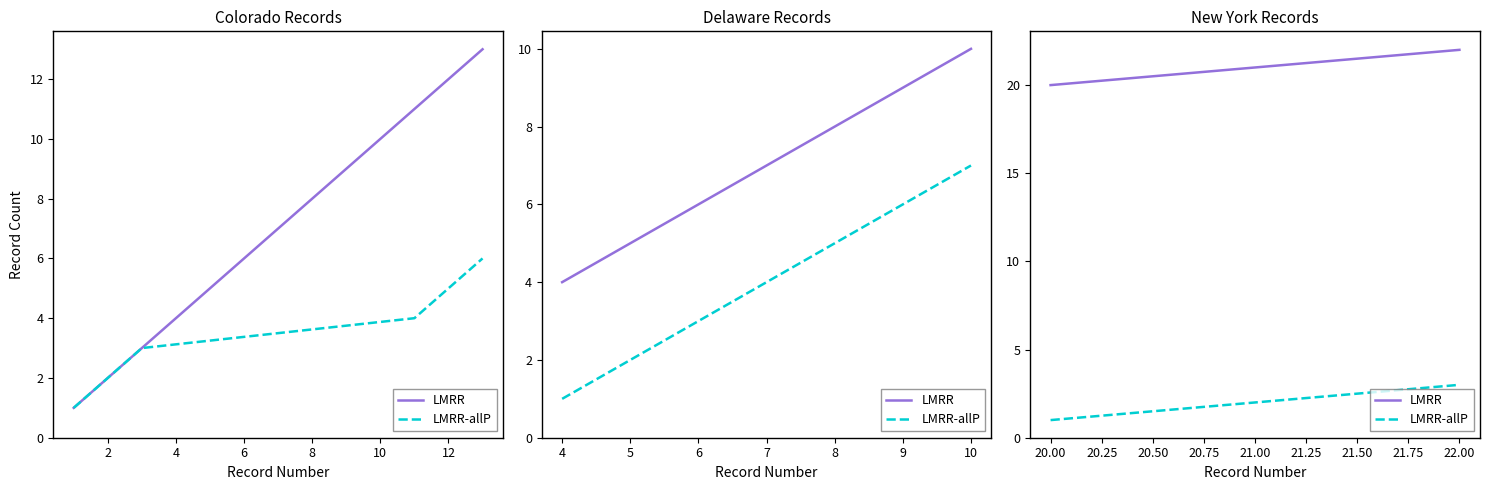

What is the sum of the LMRR values at 20.00 and 21.00?

41